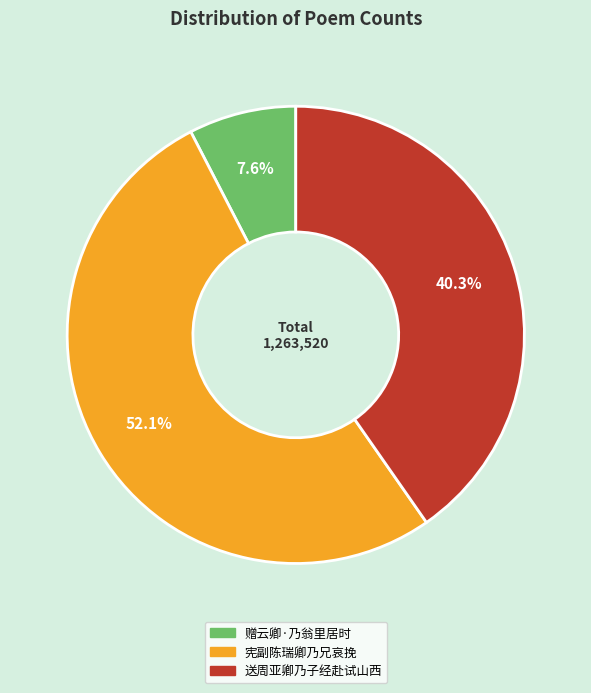

Count the number of slices in the pie.

3